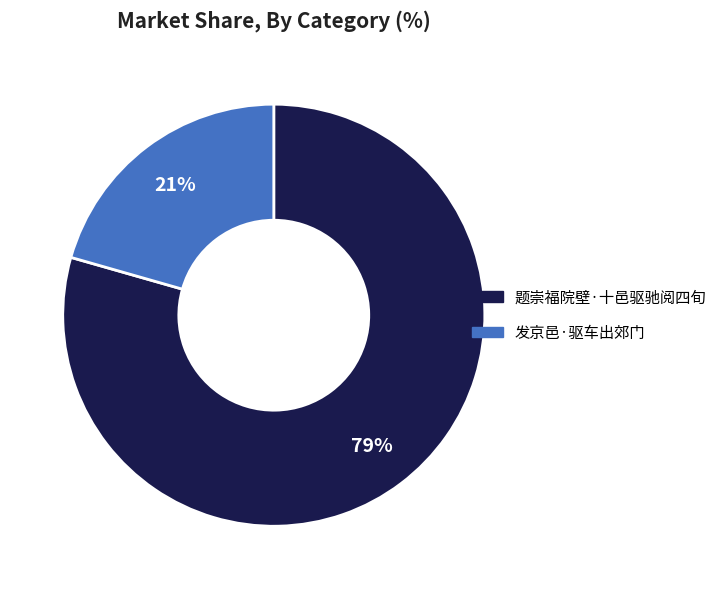

What percentage is the 发京邑·驱车出郊门 slice, to the nearest percent?

21%